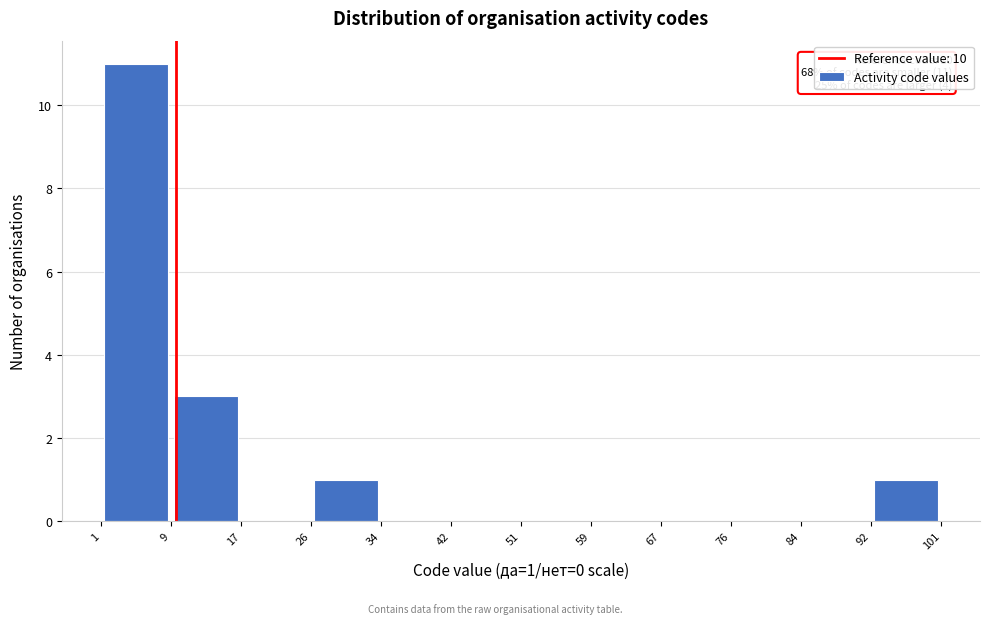

Over which range of the x-axis is the bar tallest?

1 to 9